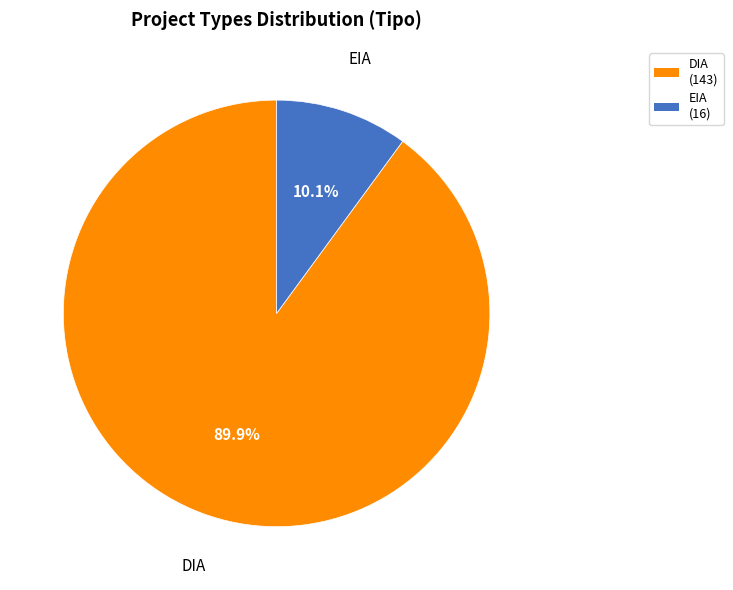

What percentage do DIA and EIA together represent?

100.0%